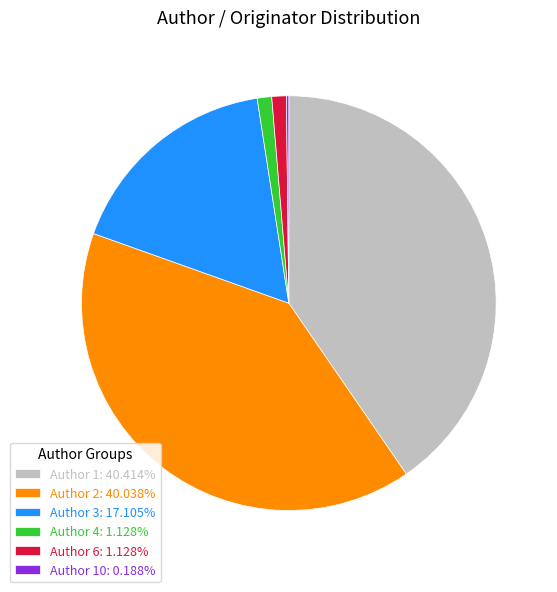

Combined, do Author 4: 1.128% and Author 2: 40.038% account for over 50%?

No